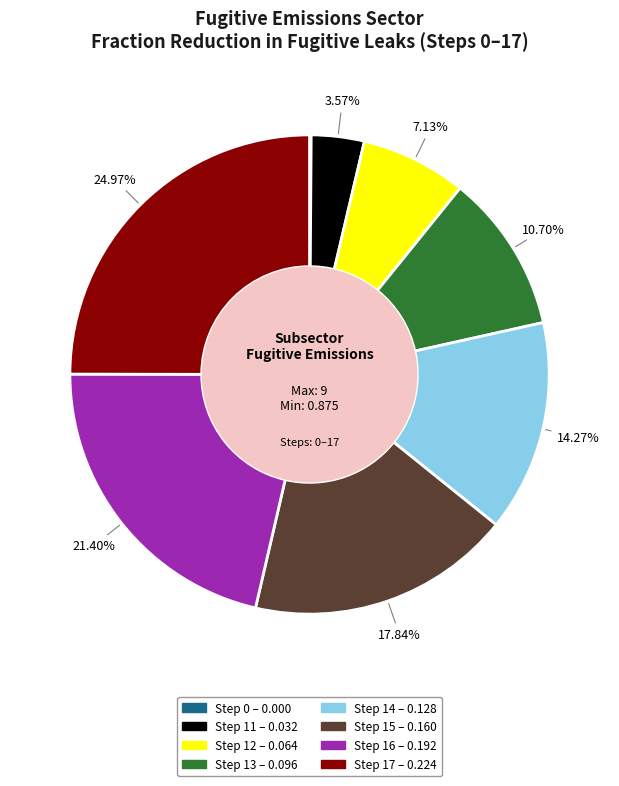

Does any single category account for the majority?

No